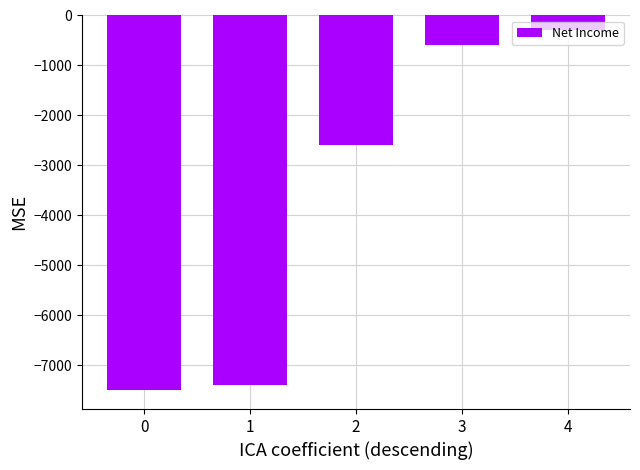

Reading left to right, transcribe all the data shown in this chart.

-7500	-7400	-2600	-600	-300